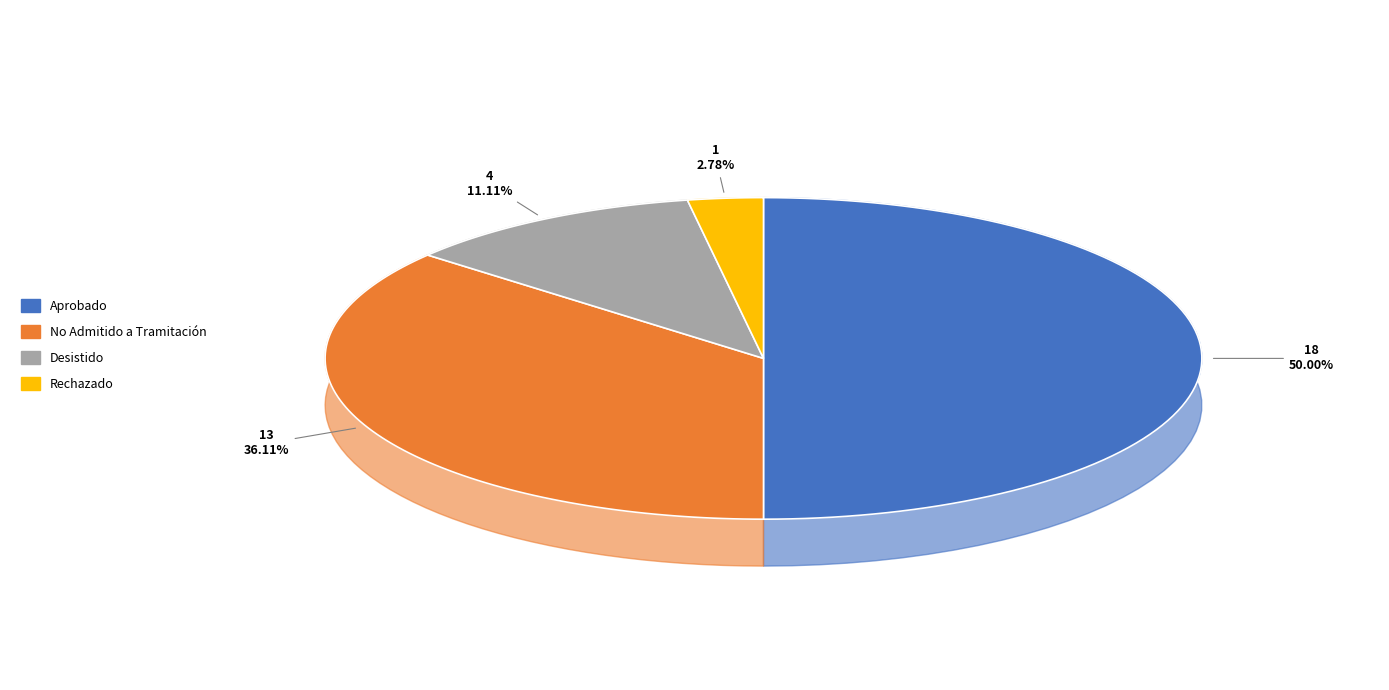

What is the change in value from Aprobado to Desistido?

-14